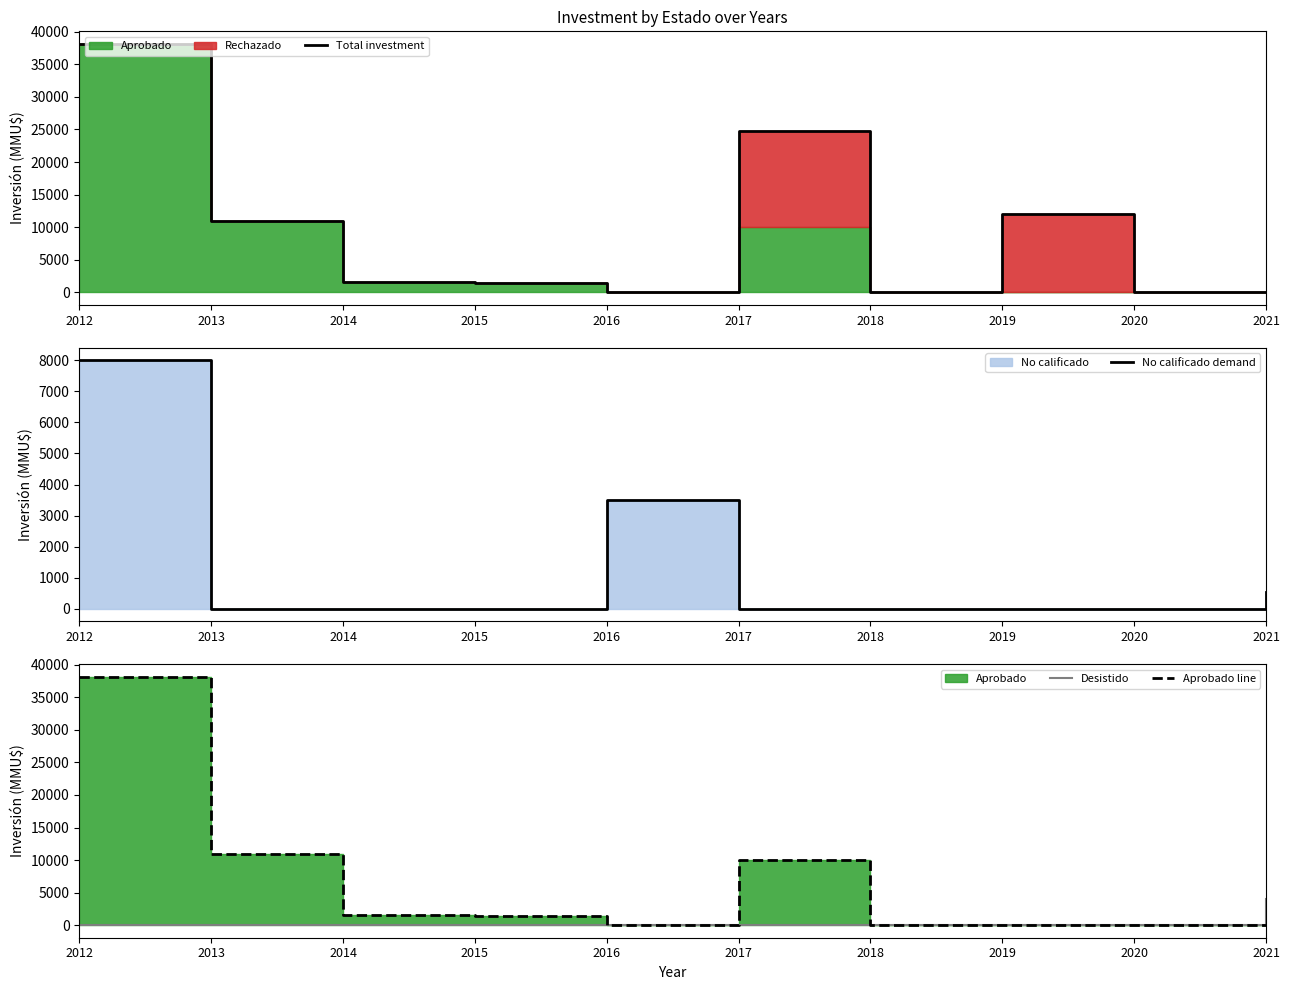

How many series are shown in this chart?

4